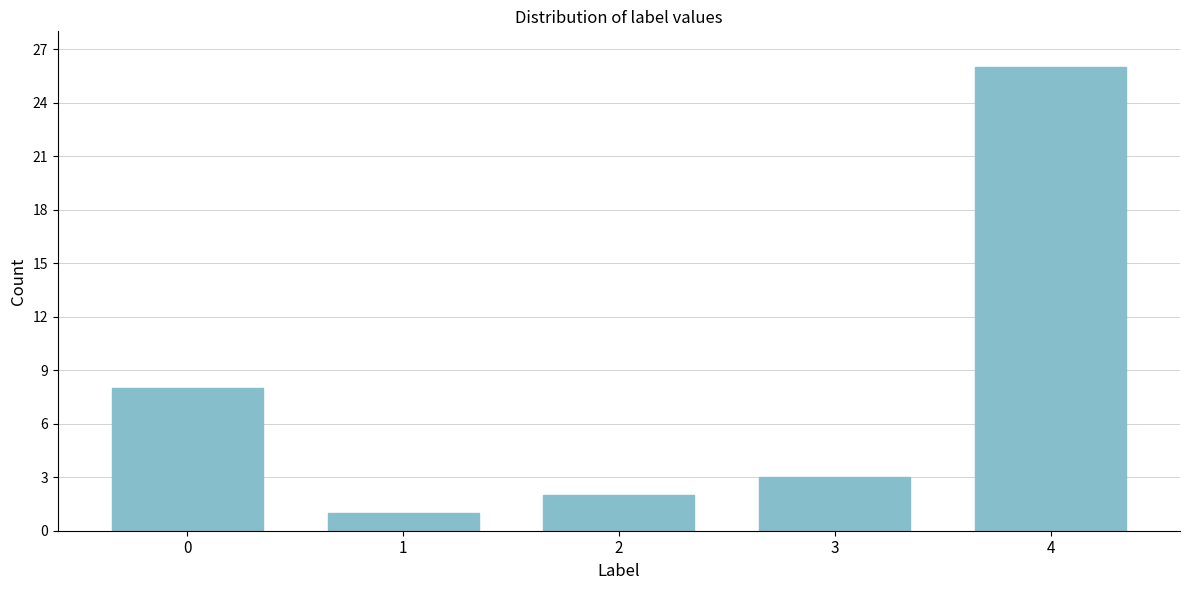

Reading left to right, list all the values displayed in this chart.

0=8	1=1	2=2	3=3	4=26